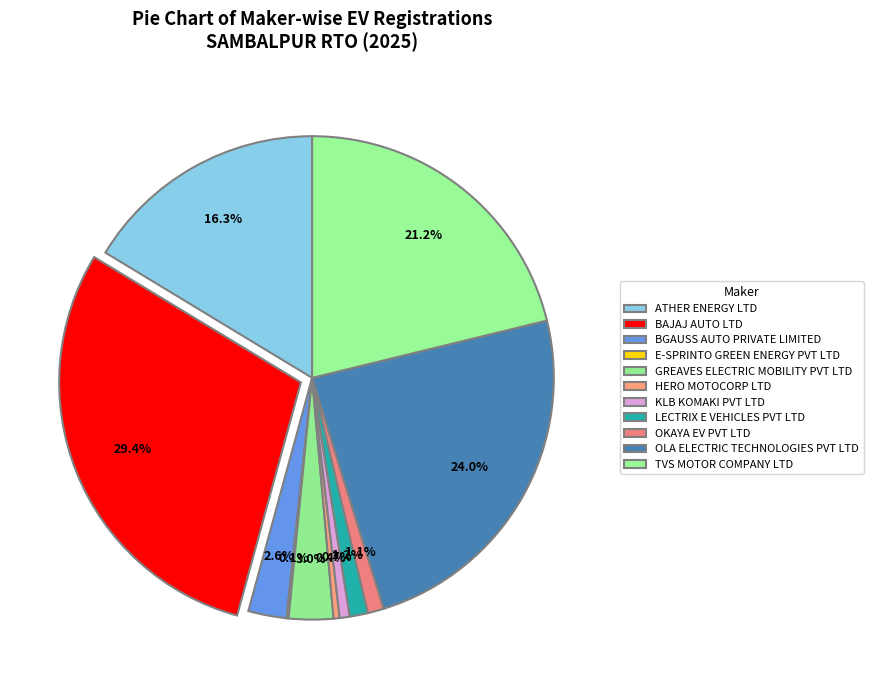

The OKAYA EV PVT LTD slice represents 1% of the pie. True or false?

True